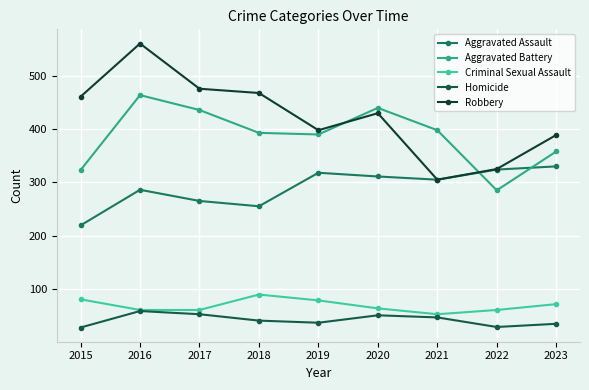

Read the Aggravated Battery value at 2022, to the nearest 10.

280